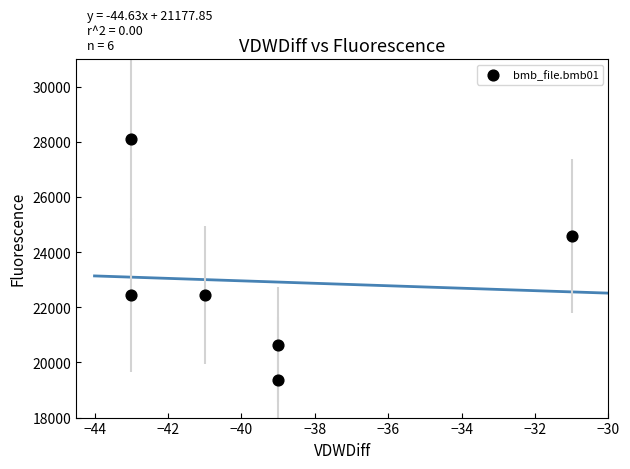

What is the average X value?

-39